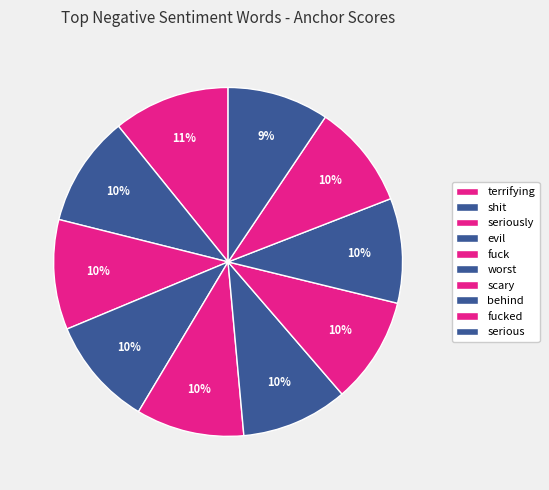

Count the number of slices in the pie.

10